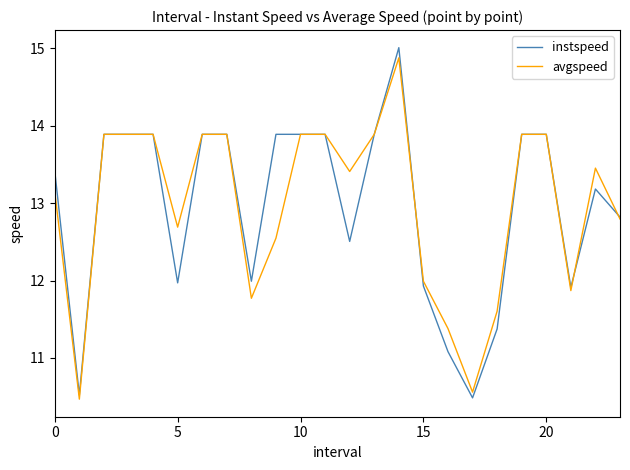

What is the highest value of the instspeed series?

15.0